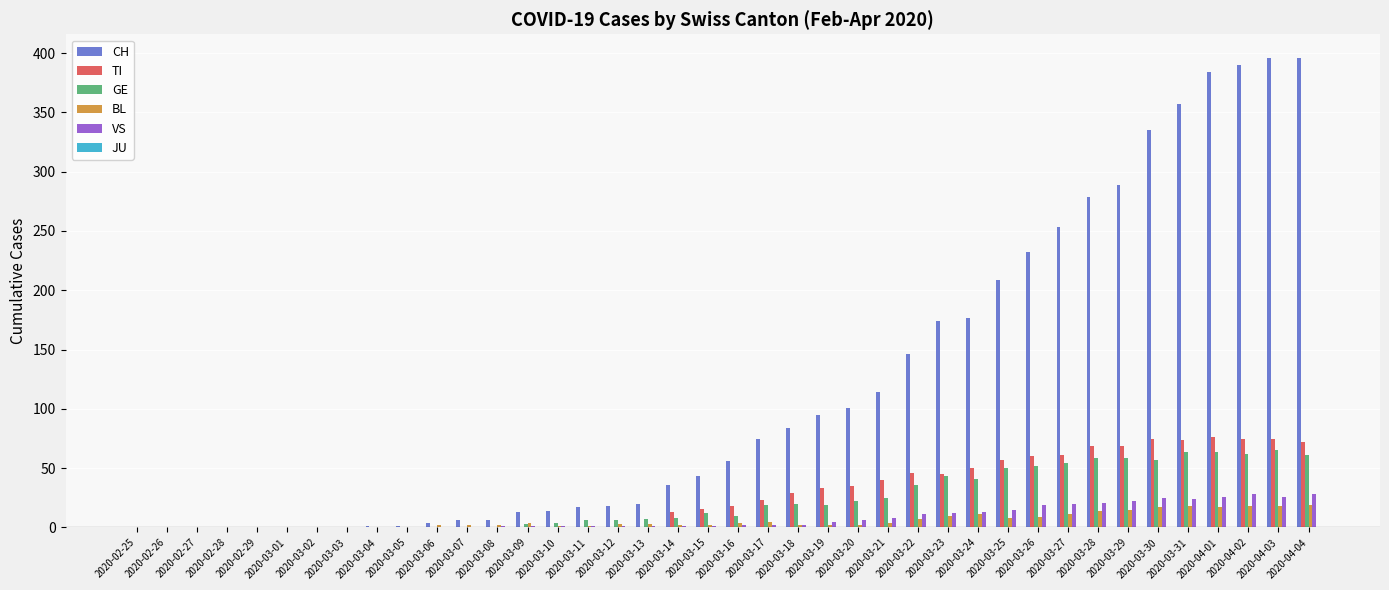

How many series are shown in this chart?

5